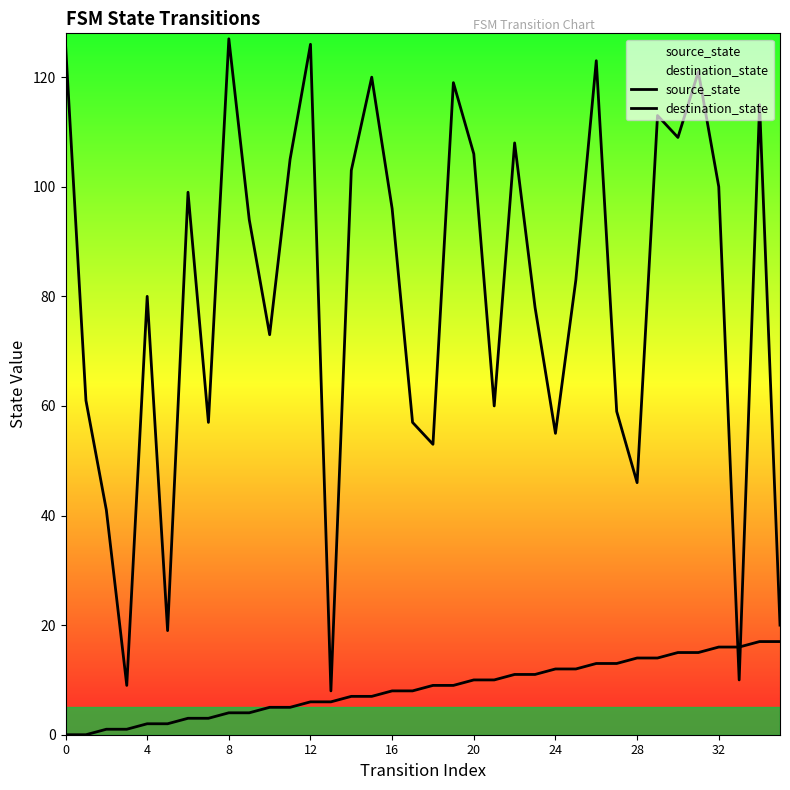

How many lines are shown in the chart?

2